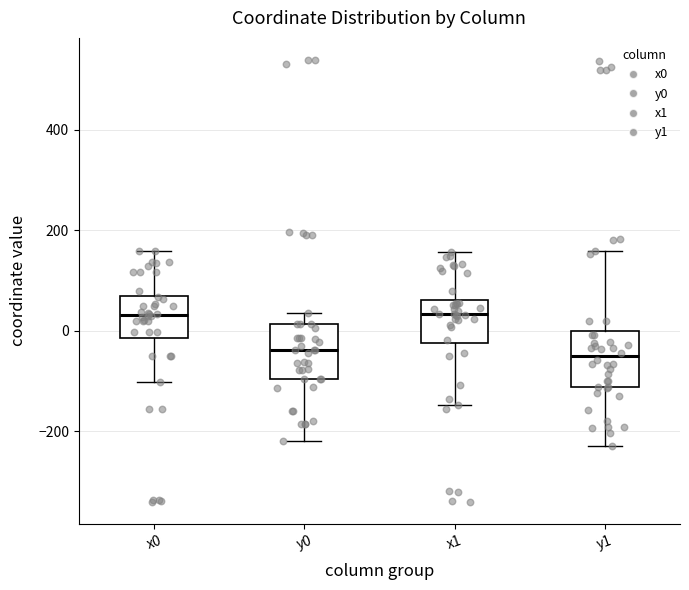

Reading left to right, transcribe this box plot: for each box, give where its median line is, the range the box spans, and where its two whiskers end, as read against the y-axis. The values are not printed on the chart, so give them approximately, as read against the axis.

x0: median 40, box -20 to 60, whiskers -100 to 160
y0: median -40, box -100 to 20, whiskers -220 to 40
x1: median 40, box -20 to 60, whiskers -140 to 160
y1: median -60, box -120 to 0, whiskers -220 to 160